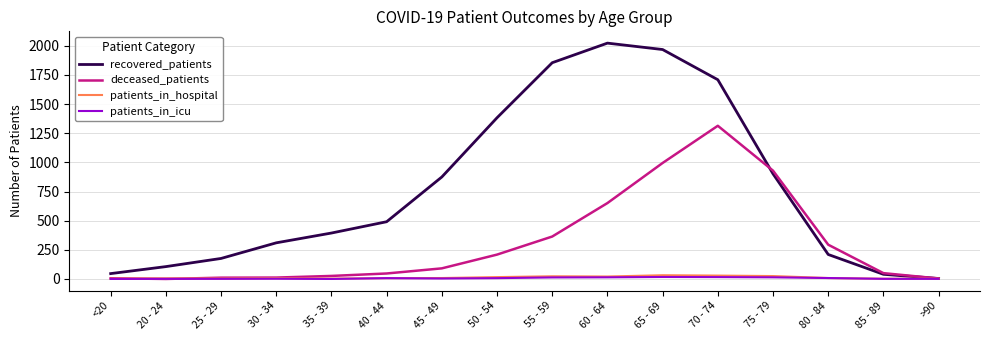

Is it true that recovered_patients equals 1152 at 70 - 74?

False